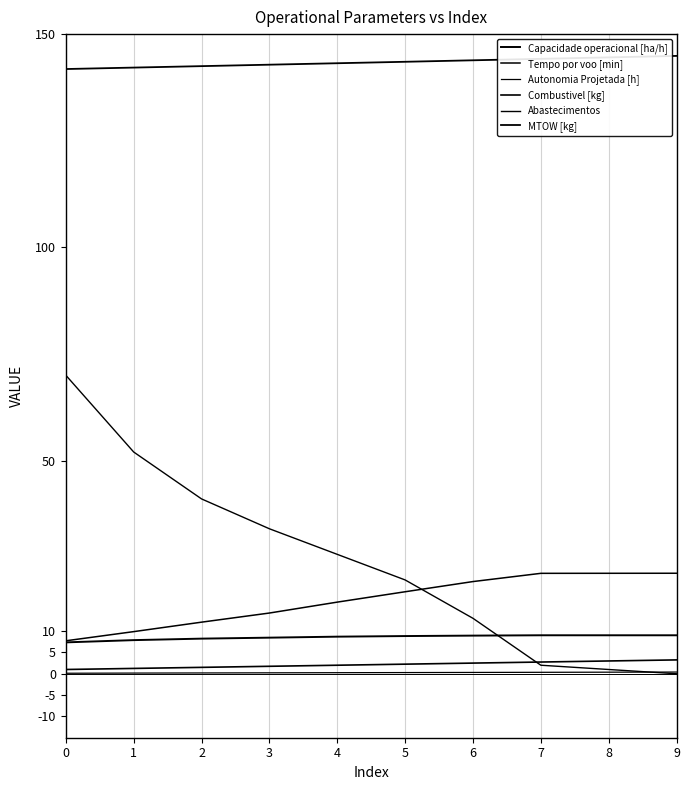

Is this an area chart (filled region under the line)?

No